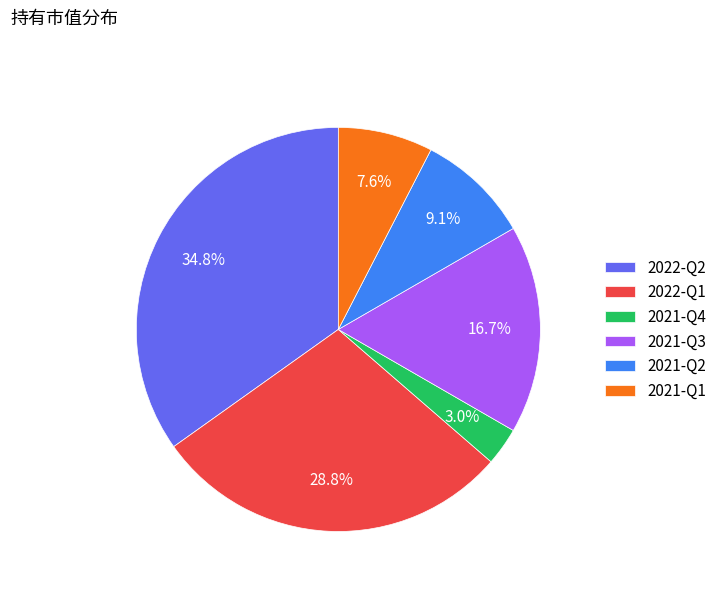

Which has a higher value, 2021-Q3 or 2021-Q2?

2021-Q3